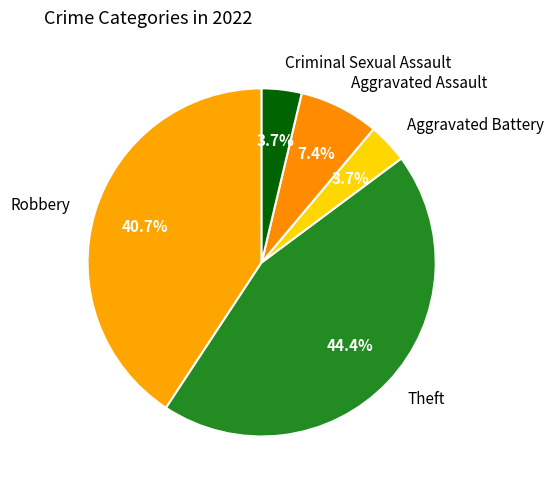

What is the ratio of the value at Robbery to the value at Aggravated Battery?

11.0